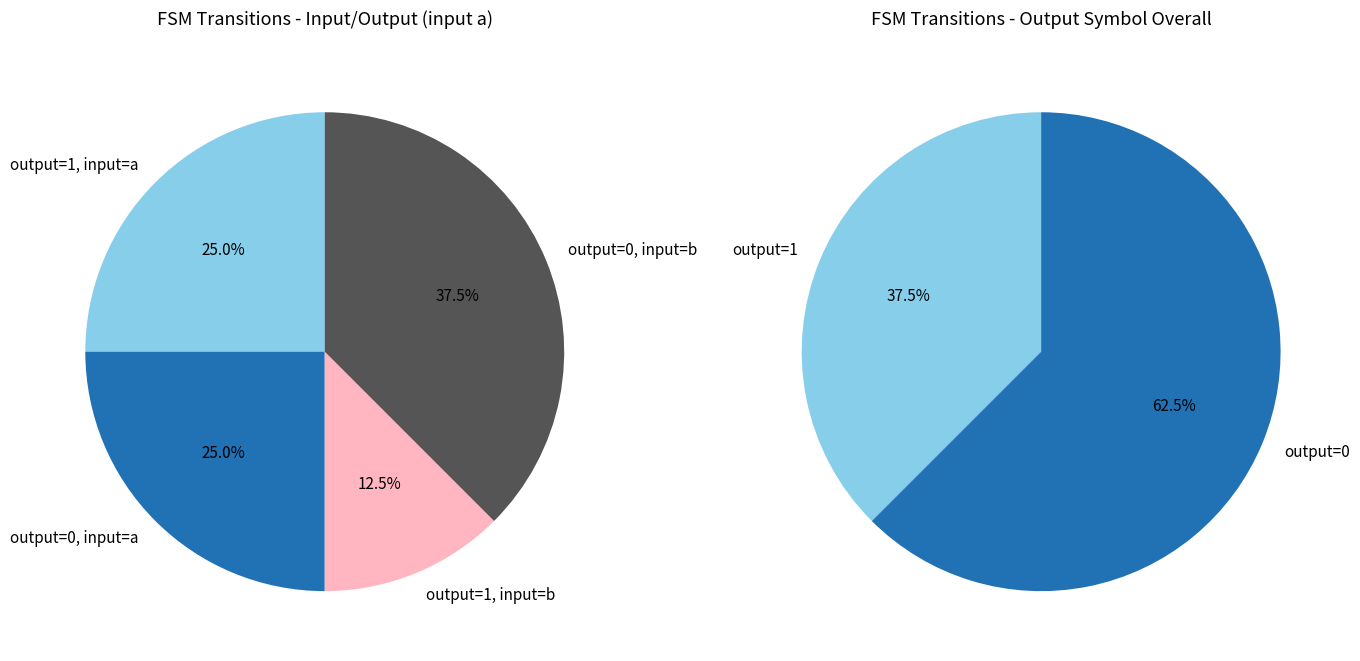

Is 10 the majority of the pie?

No